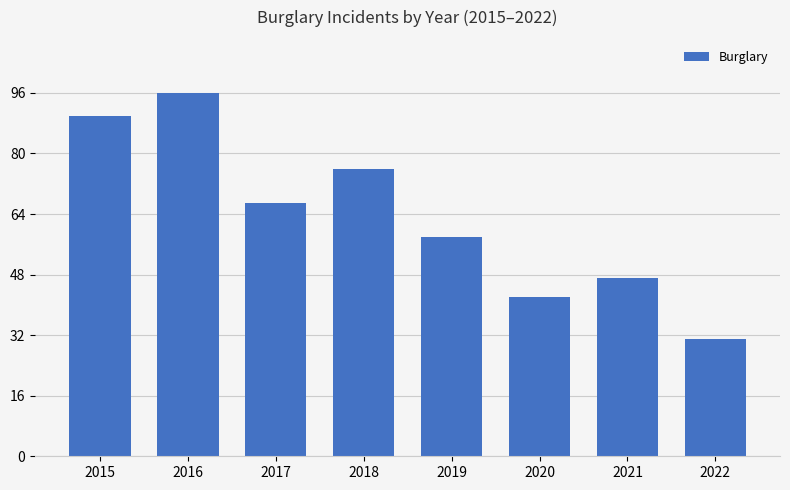

How many data points are less than 67?

4